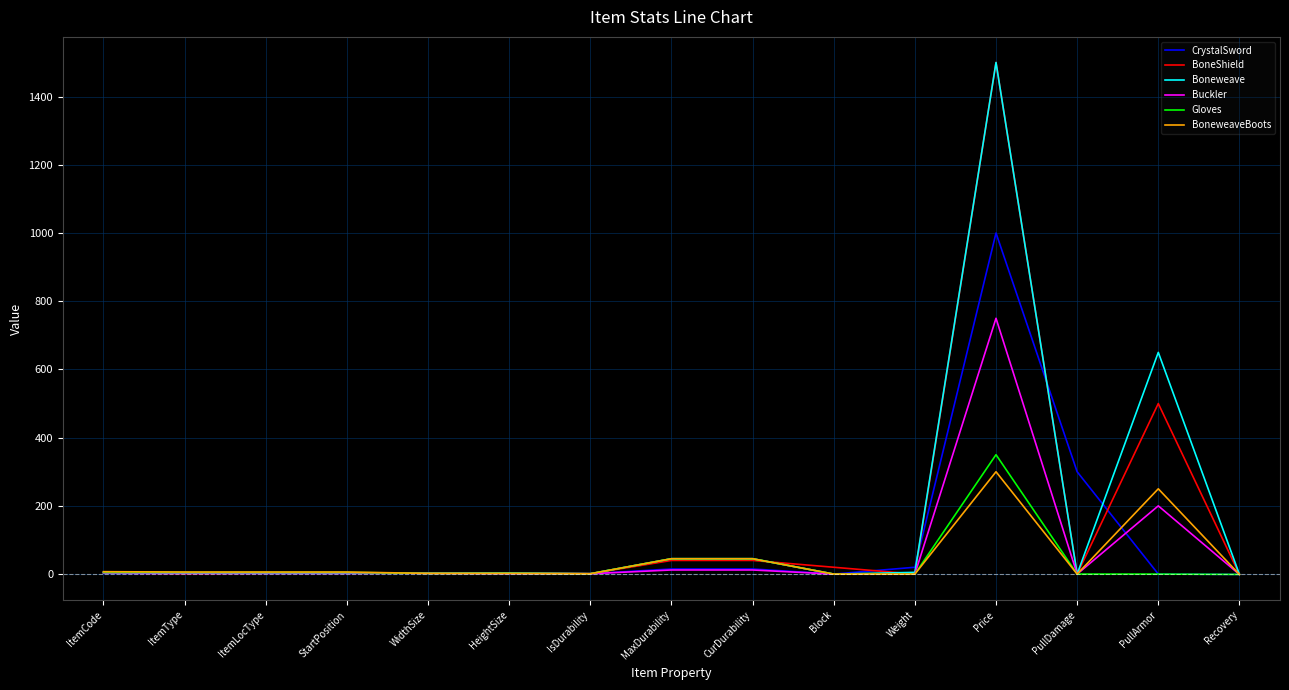

The BoneShield series shows 1500 at Price. True or false?

True